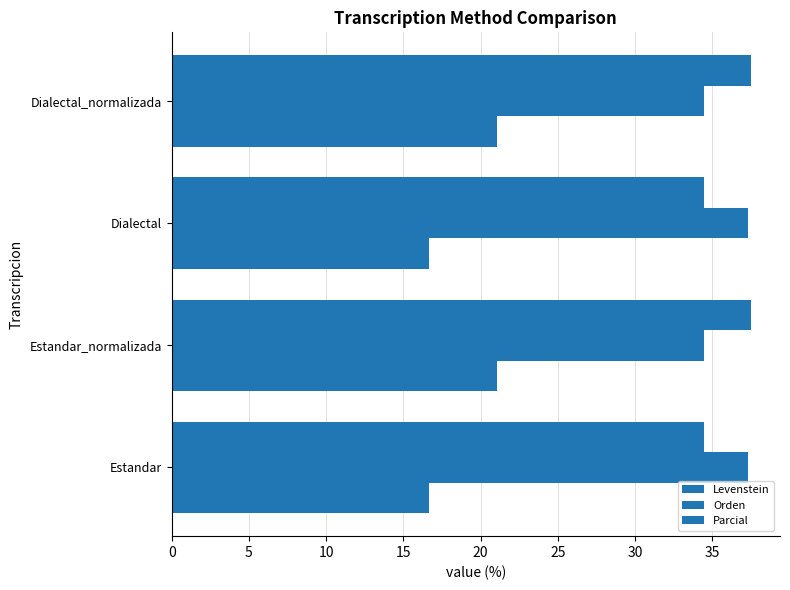

How many values in the Levenstein series are below 21?

2